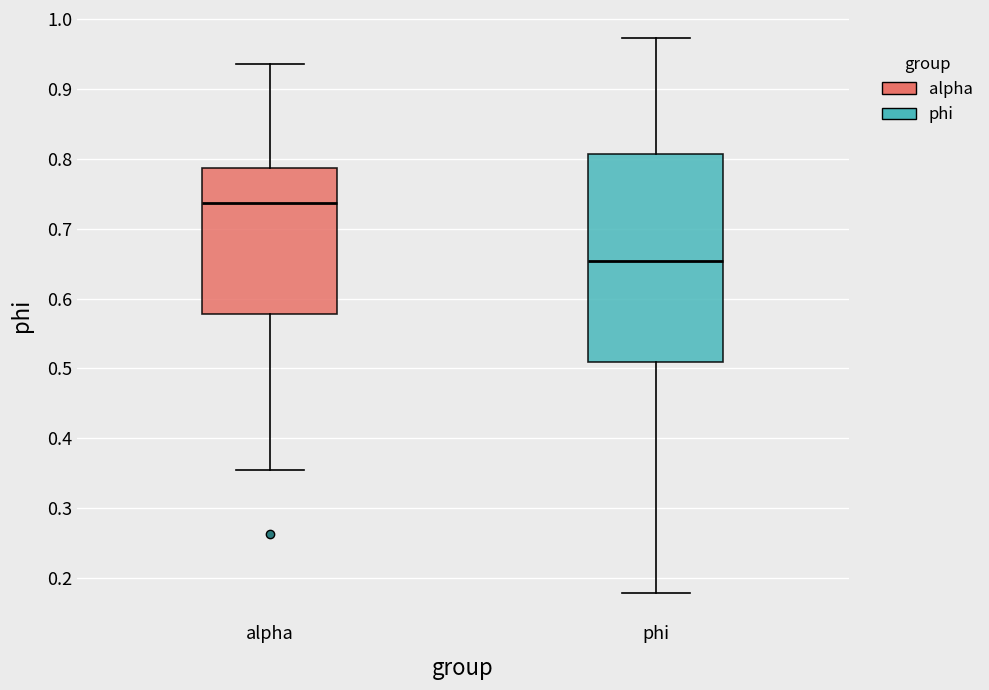

Reading left to right, read every box against the y-axis: the position of its median line, the range the box covers, and the ends of its whiskers. The values are not printed on the chart, so give them approximately, as read against the axis.

alpha: median 0.74, box 0.58 to 0.79, whiskers 0.36 to 0.94
phi: median 0.65, box 0.51 to 0.81, whiskers 0.18 to 0.97